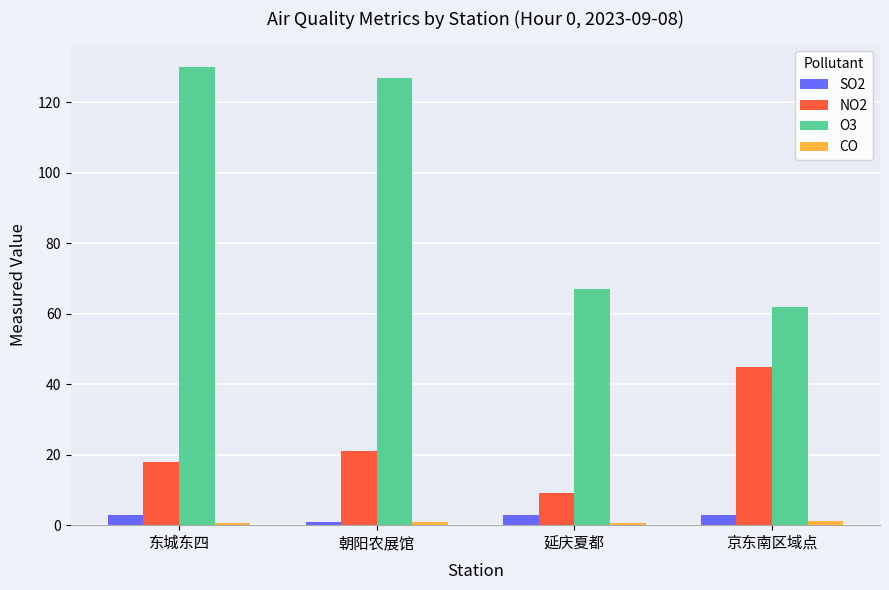

Which series has the largest range (max minus min)?

O3